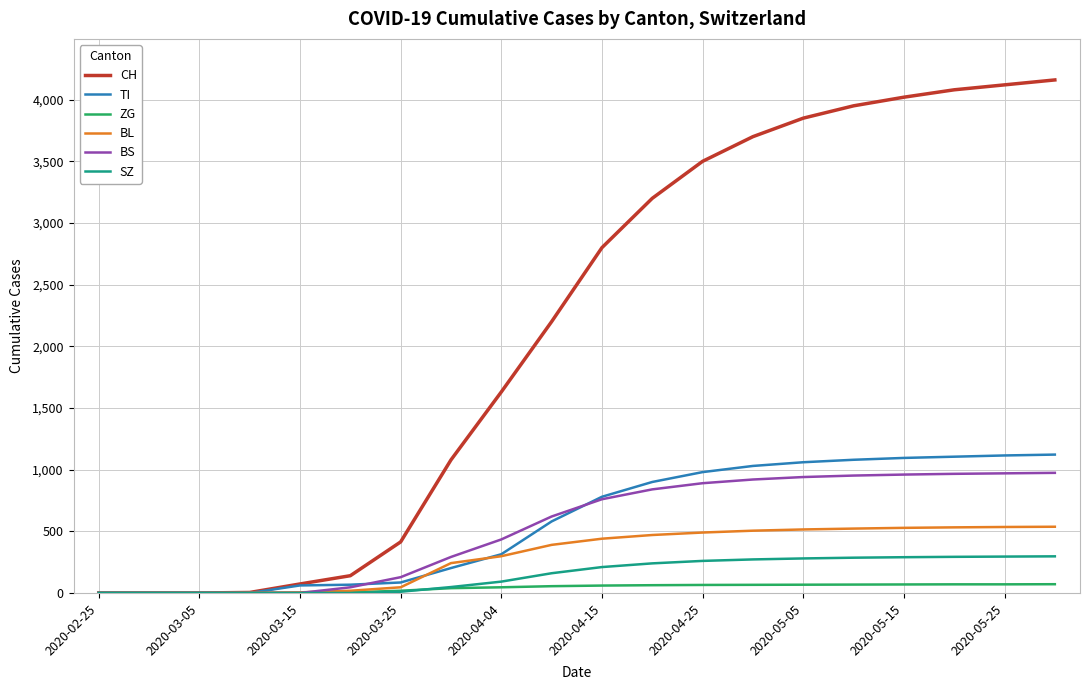

Which series has the largest total across all categories?

CH